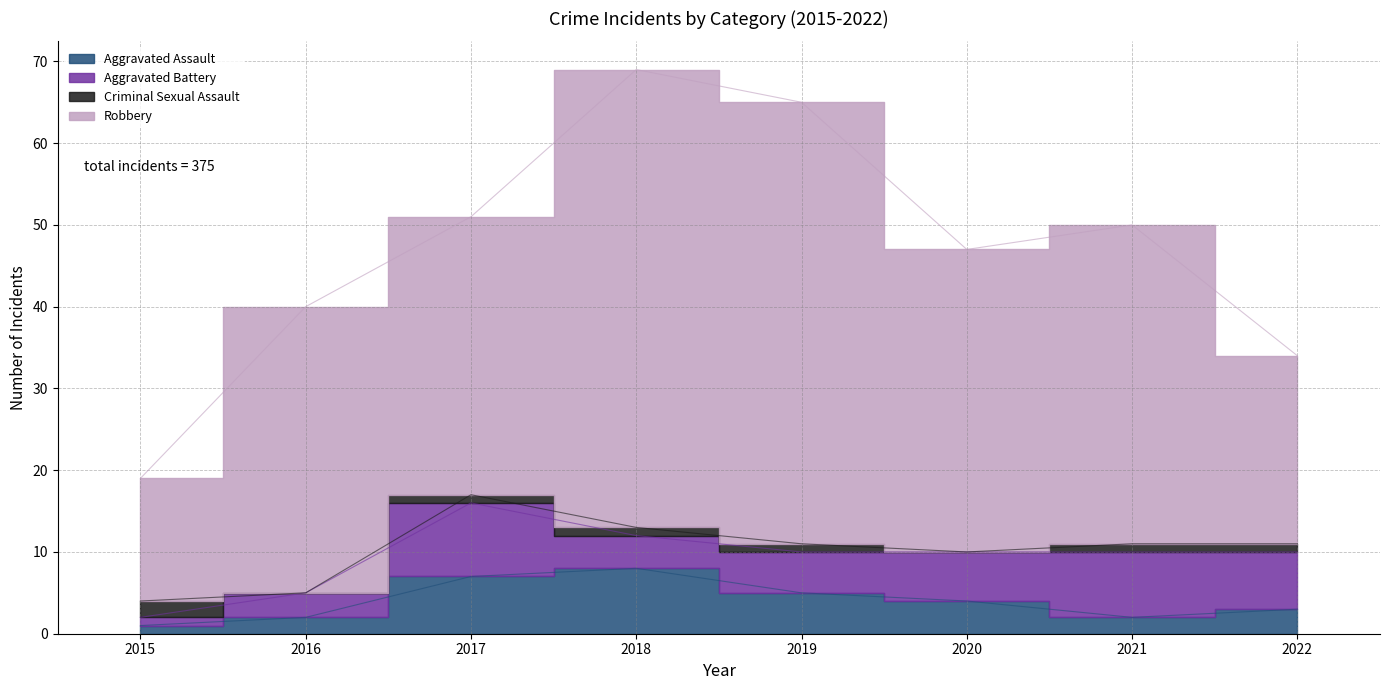

What are all the series names shown in the legend?

Aggravated Assault, Aggravated Battery, Criminal Sexual Assault, Robbery